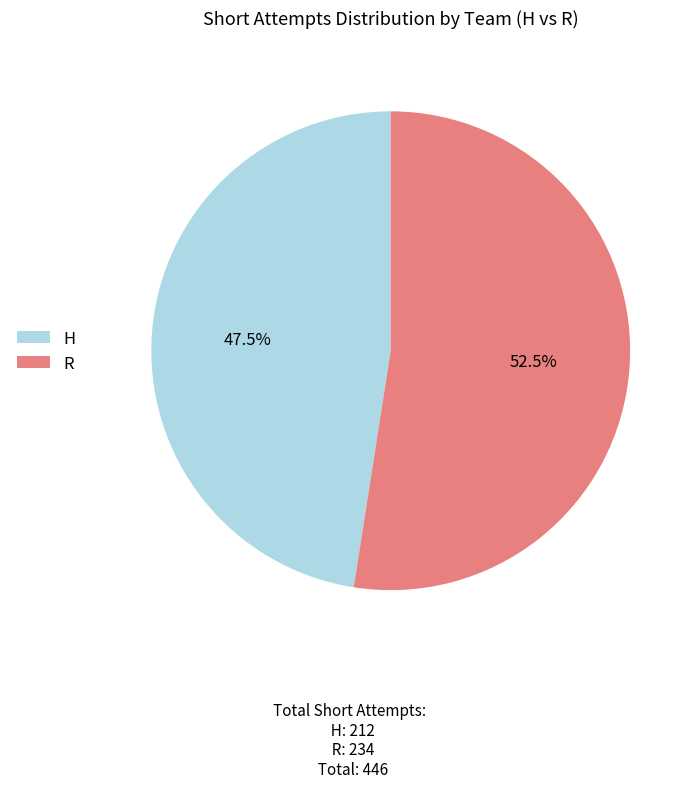

Which slice is the largest?

R